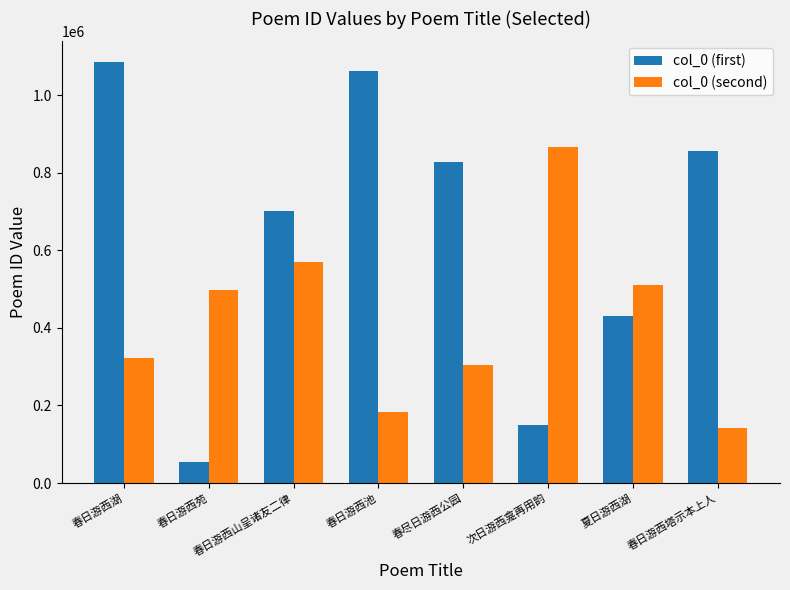

What is the value of the col_0 (first) bar at the 6th from the left?

149657